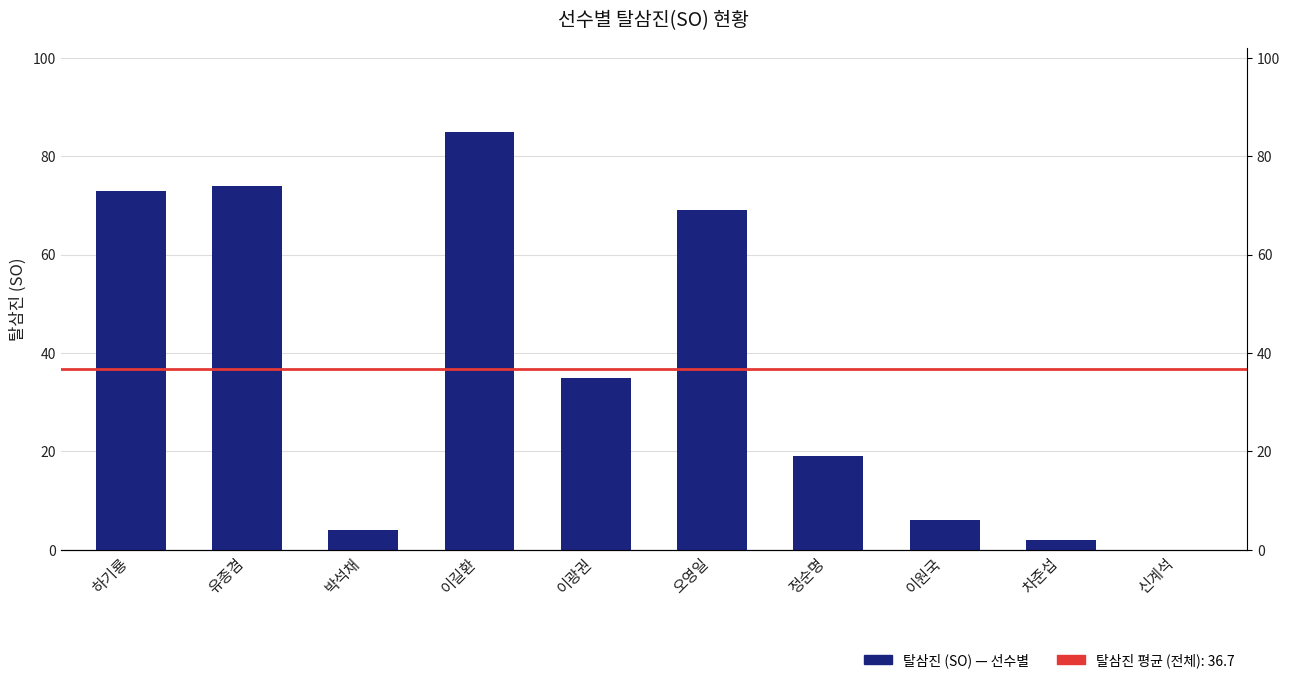

What is the value of the 1st bar from the left?

73